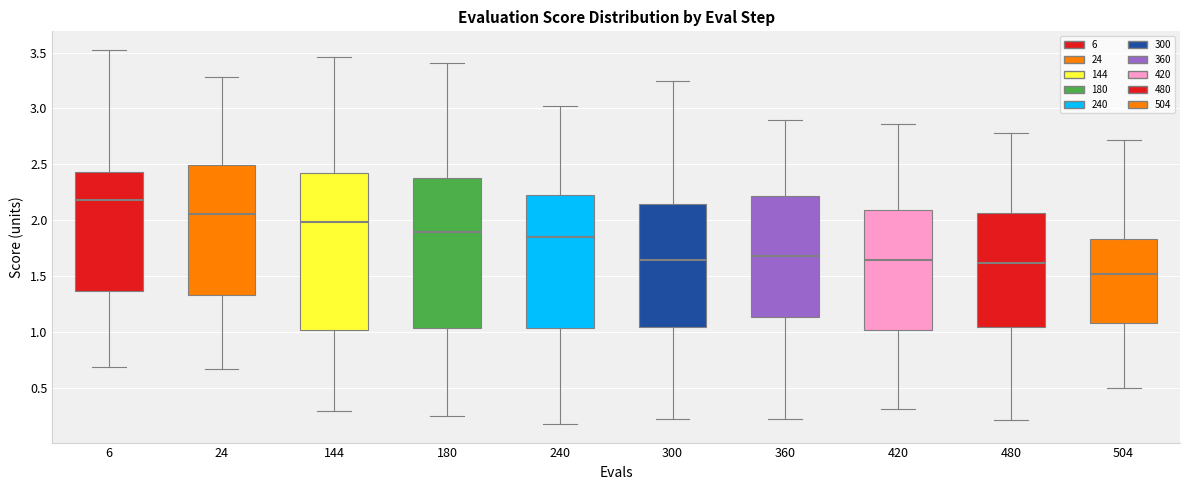

Reading left to right, transcribe this box plot: for each box, give where its median line is, the range the box spans, and where its two whiskers end, as read against the y-axis. The values are not printed on the chart, so give them approximately, as read against the axis.

6: median 2.20, box 1.35 to 2.45, whiskers 0.70 to 3.50
24: median 2.05, box 1.35 to 2.50, whiskers 0.65 to 3.30
144: median 2.00, box 1.00 to 2.40, whiskers 0.30 to 3.45
180: median 1.90, box 1.05 to 2.40, whiskers 0.25 to 3.40
240: median 1.85, box 1.05 to 2.20, whiskers 0.15 to 3.05
300: median 1.65, box 1.05 to 2.15, whiskers 0.20 to 3.25
360: median 1.70, box 1.15 to 2.20, whiskers 0.20 to 2.90
420: median 1.65, box 1.00 to 2.10, whiskers 0.30 to 2.85
480: median 1.60, box 1.05 to 2.05, whiskers 0.20 to 2.80
504: median 1.50, box 1.10 to 1.85, whiskers 0.50 to 2.70